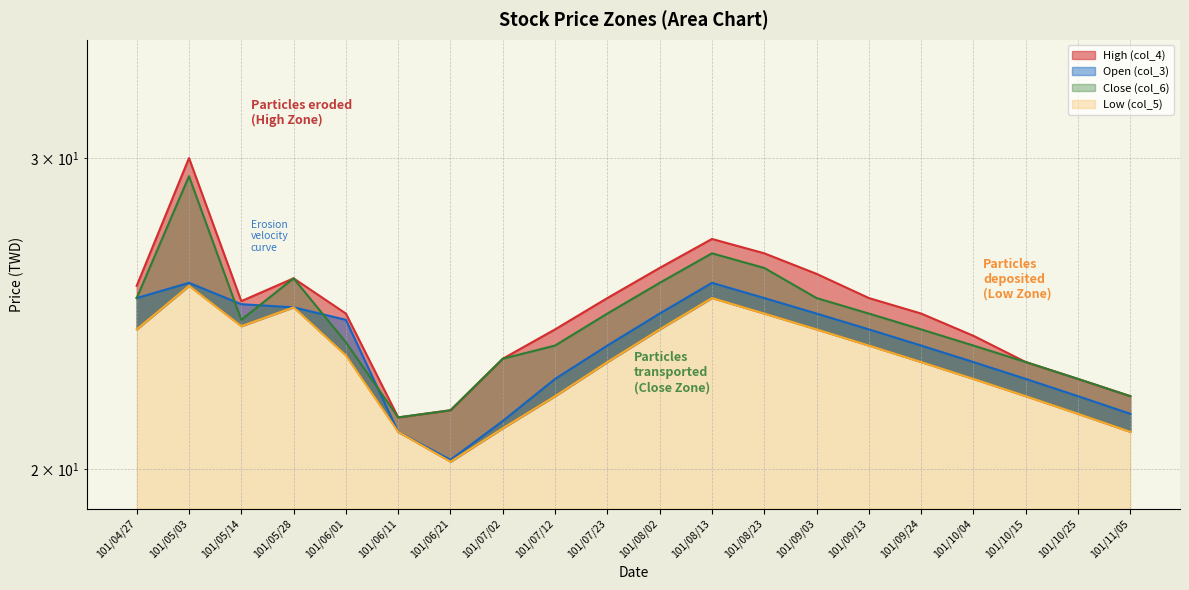

In Low (col_5), how many points are lower than both neighbors (excluding endpoints)?

2